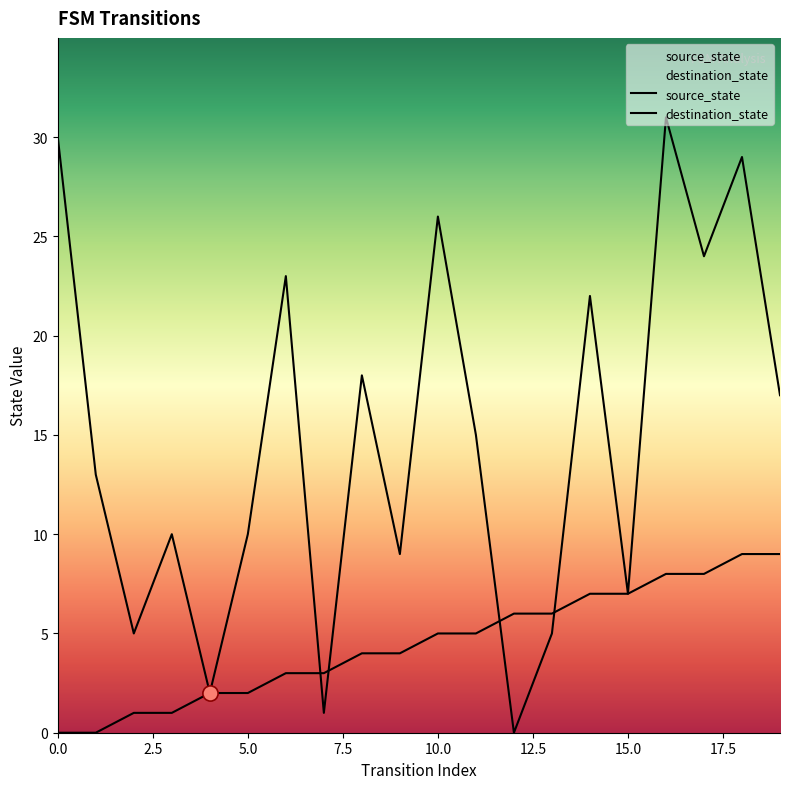

At how many categories does at least one series exceed 25?

4